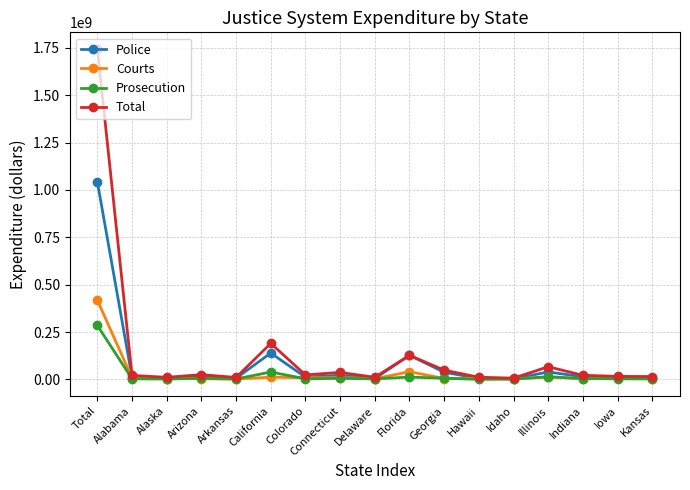

In Courts, how many points are lower than both neighbors (excluding endpoints)?

6